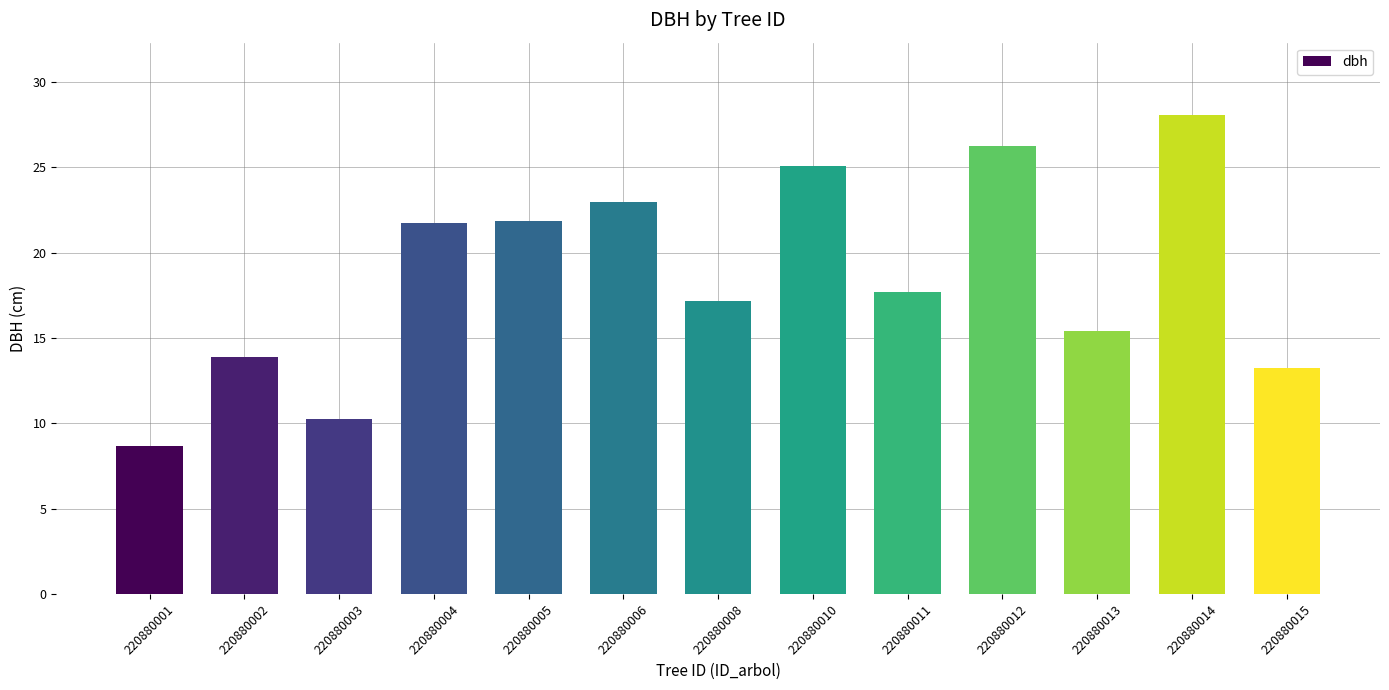

What is the average value?

18.6